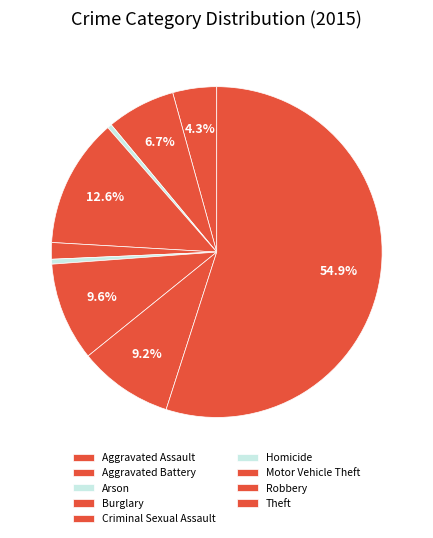

To the nearest percent, what portion does Burglary represent?

13%